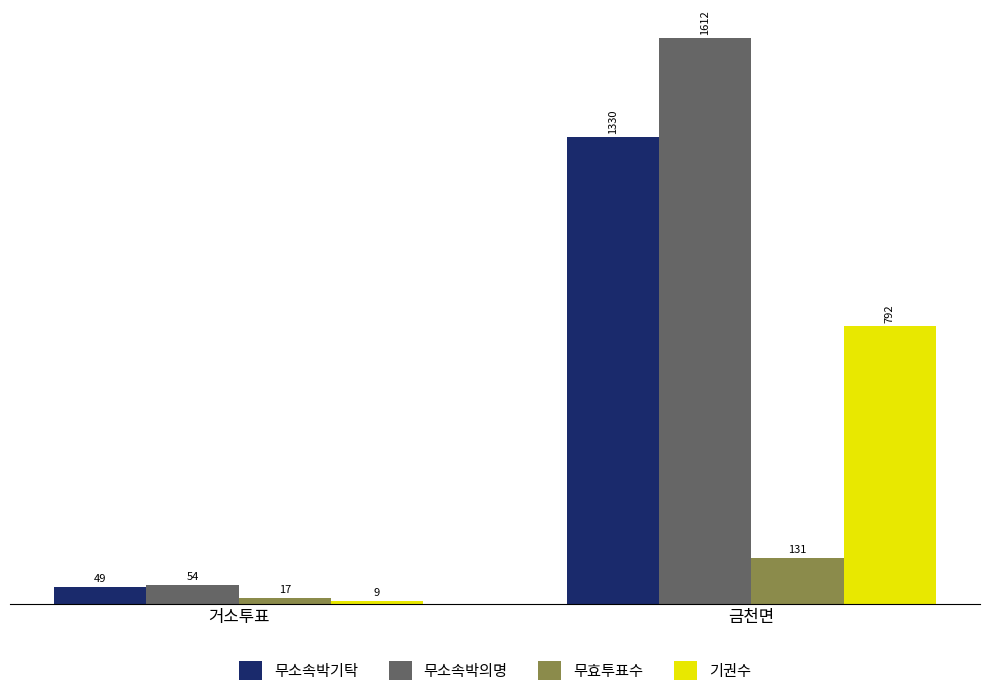

Reading right to left, list all the values displayed in this chart.

무소속박기탁: 1330	49
무소속박의명: 1612	54
무효투표수: 131	17
기권수: 792	9